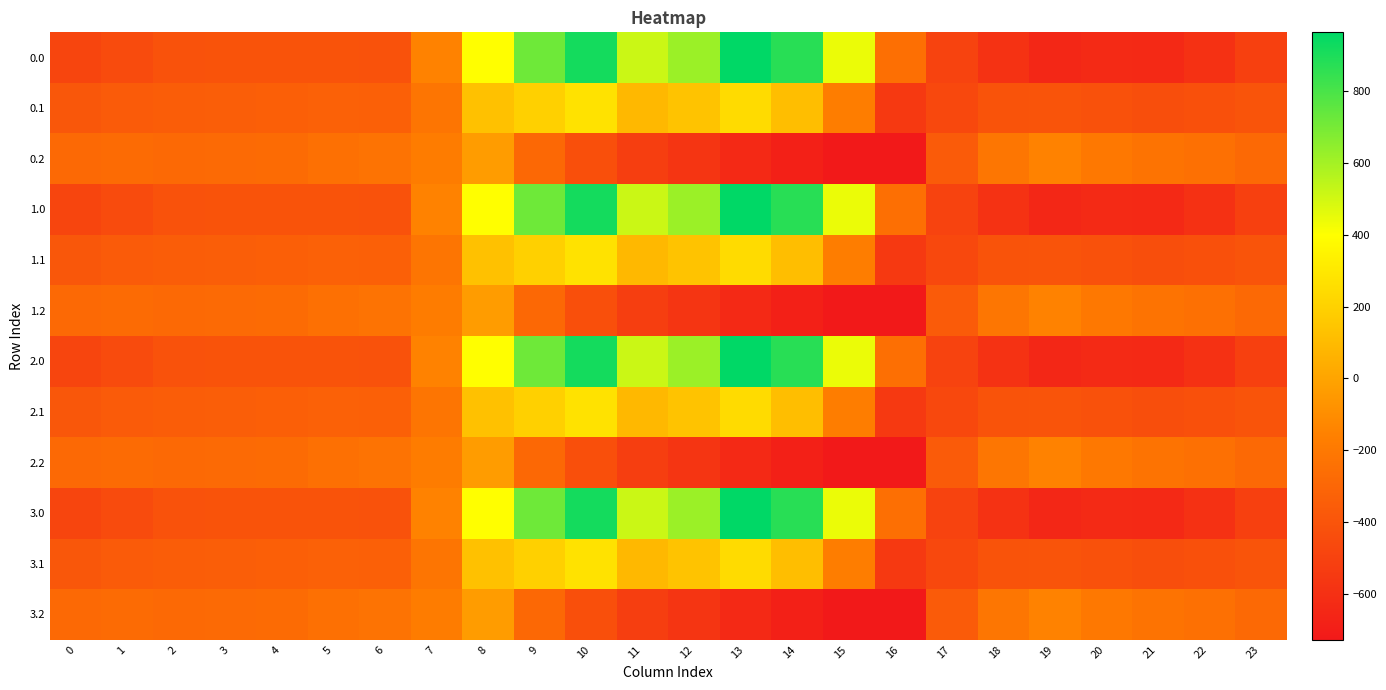

How many distinct data groups are displayed?

12